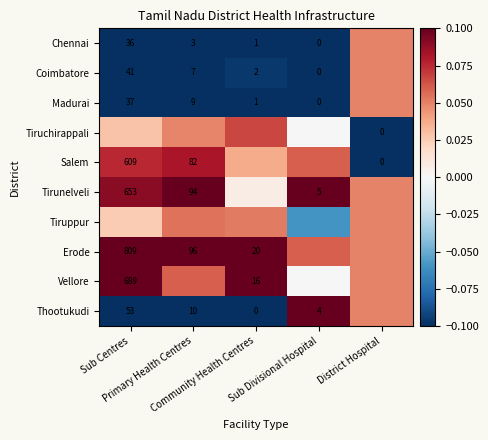

What is the sum of the Tiruchirappali values at Community Health Centres and Sub Divisional Hospital?

0.1